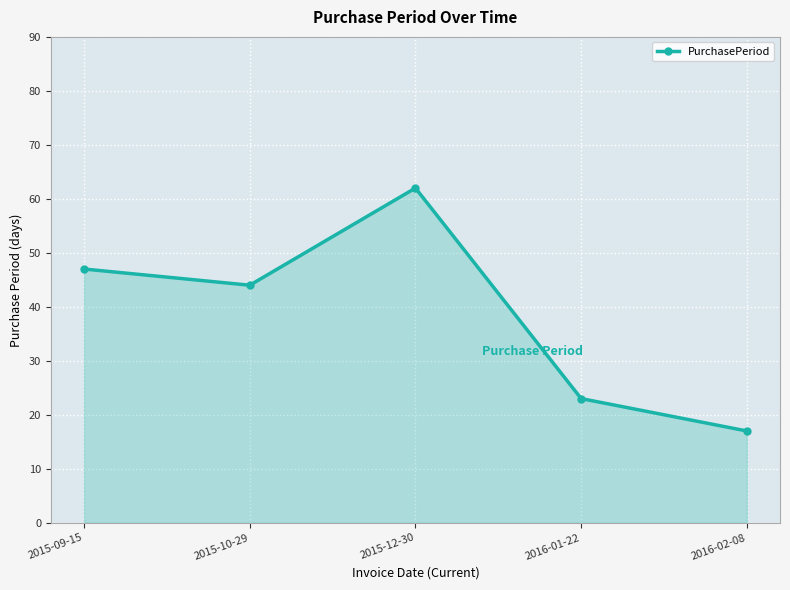

Where is the first local maximum?

2015-12-30